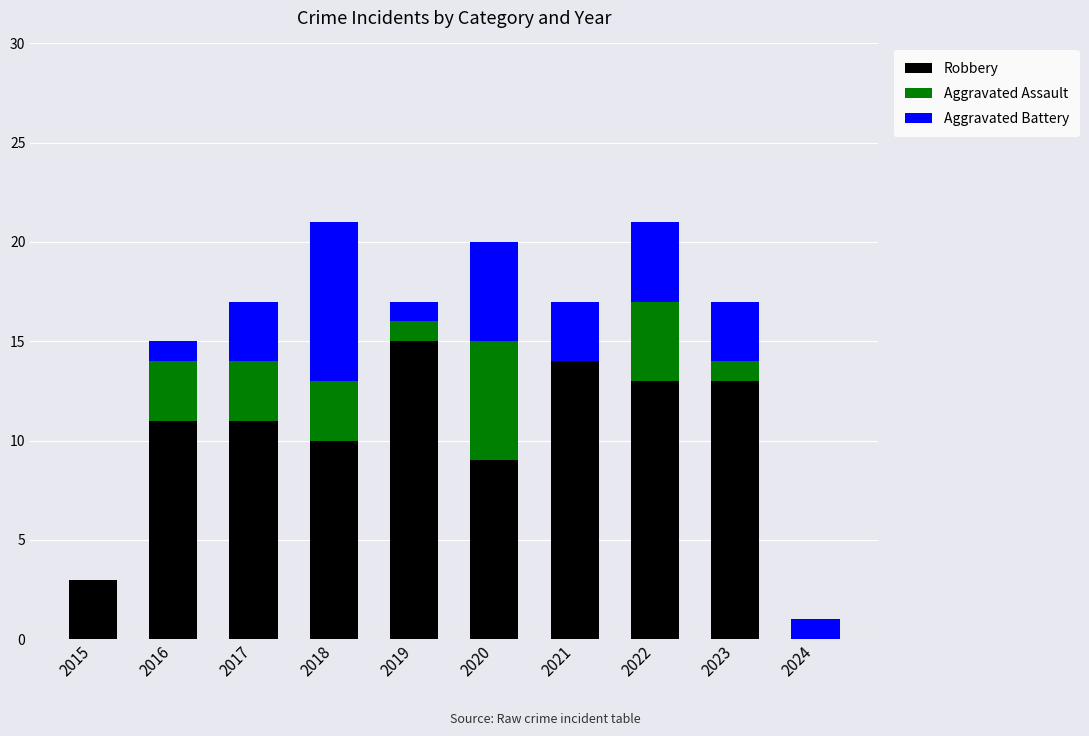

Is it true that Robbery equals 9 at 2022?

False